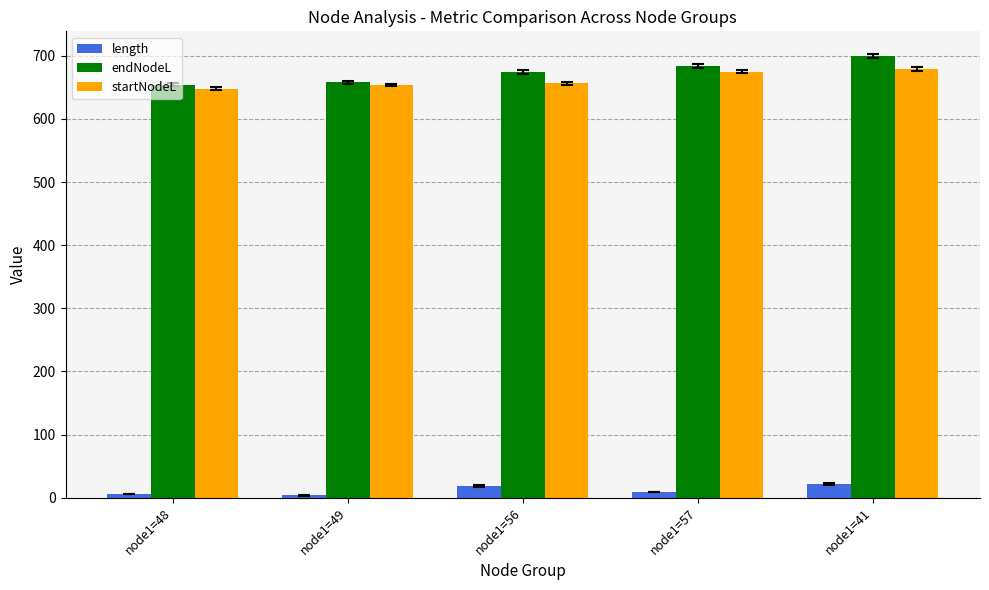

Is it true that startNodeL equals 1143.4 at node1=57?

False